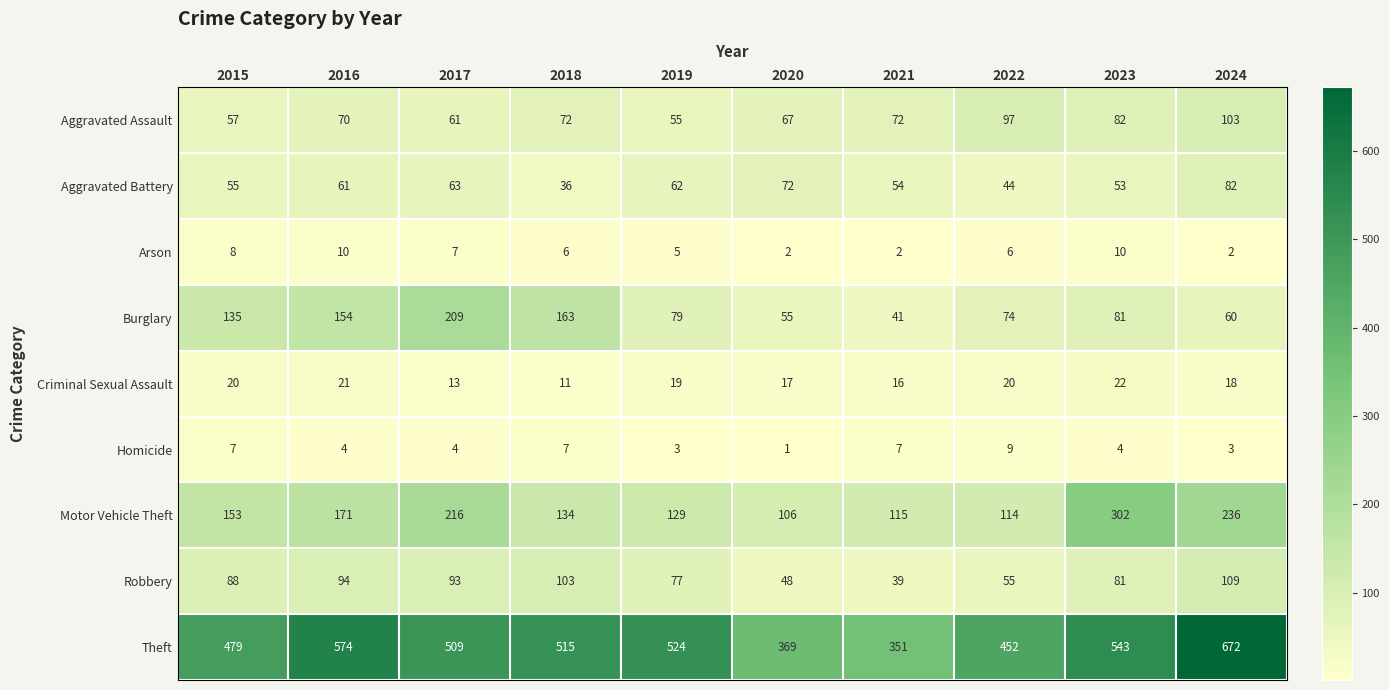

How many categories are shown in the chart?

10